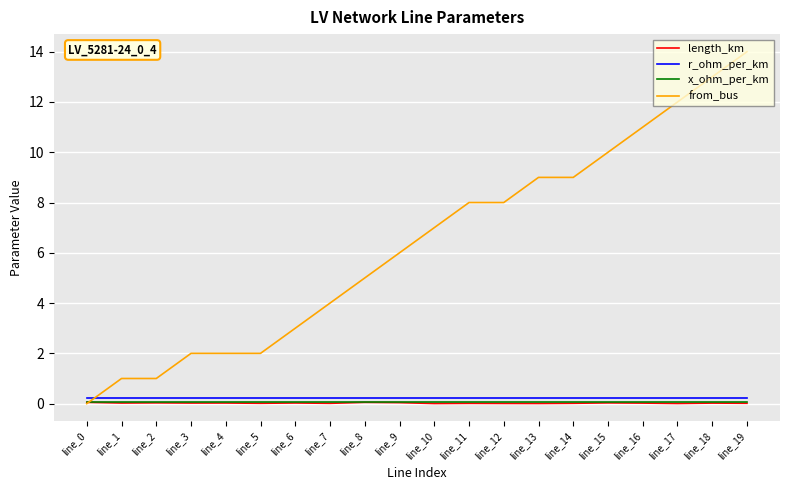

Which series has the largest total across all categories?

from_bus